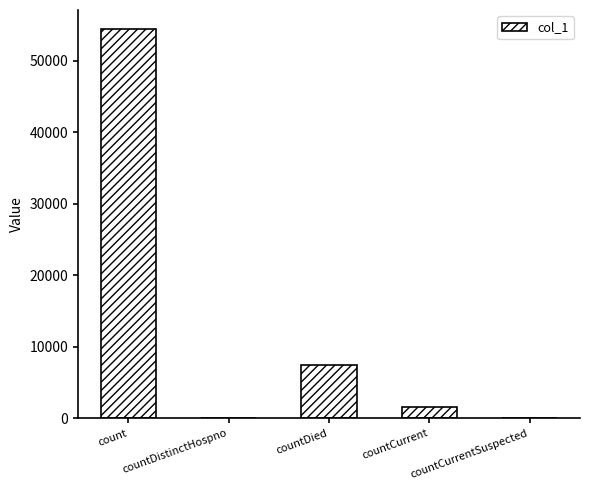

Which has a higher value, countDistinctHospno or count?

count